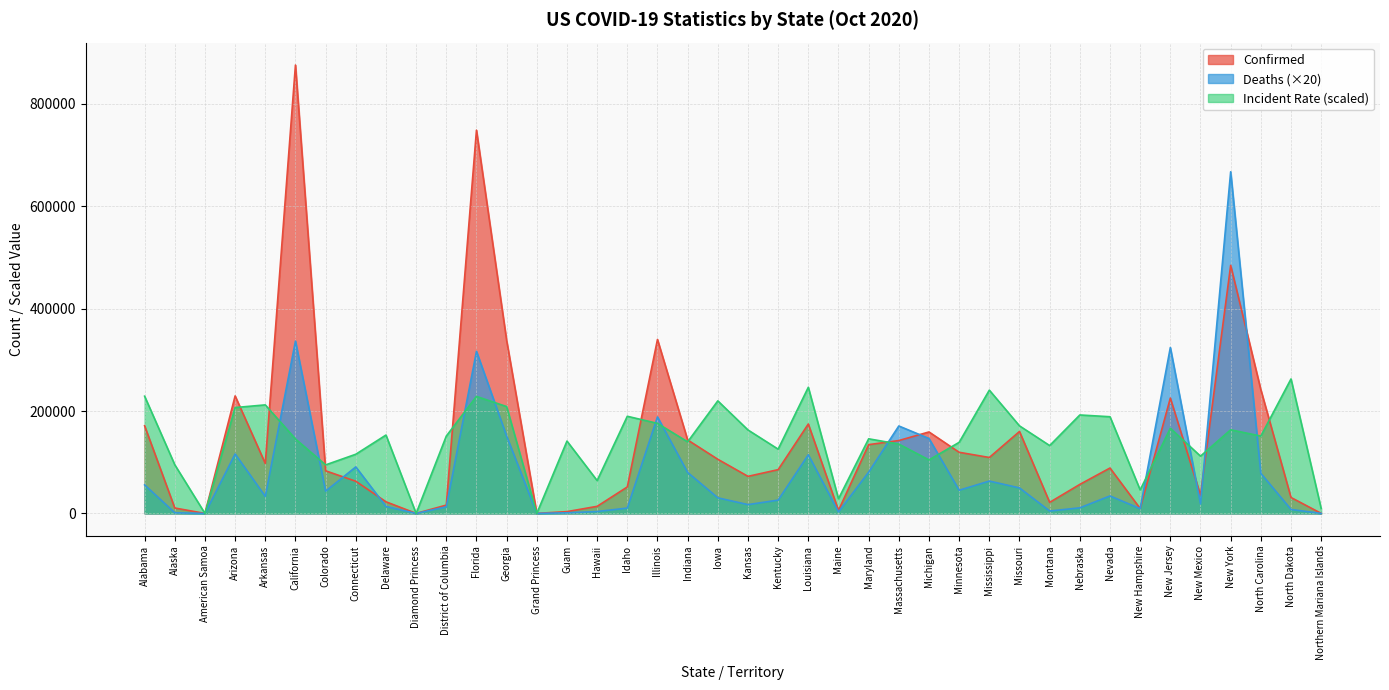

In Deaths, how many points are higher than both neighbors (excluding endpoints)?

11